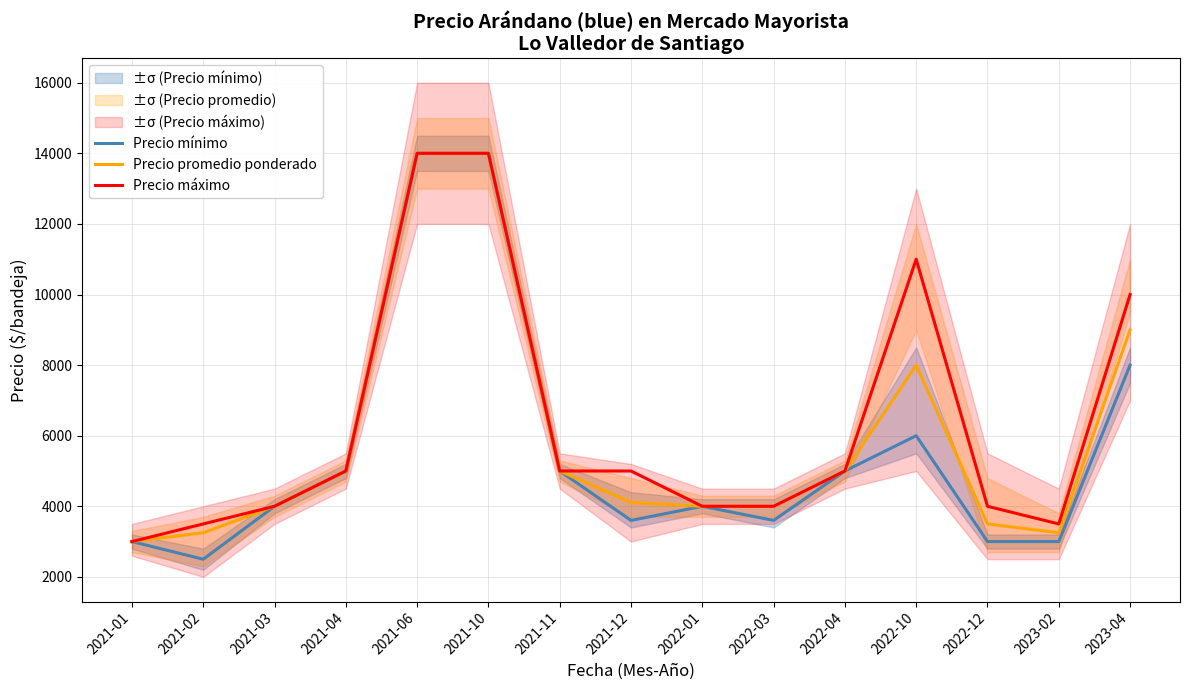

What is the label of the 12th point from the left?

2022-10